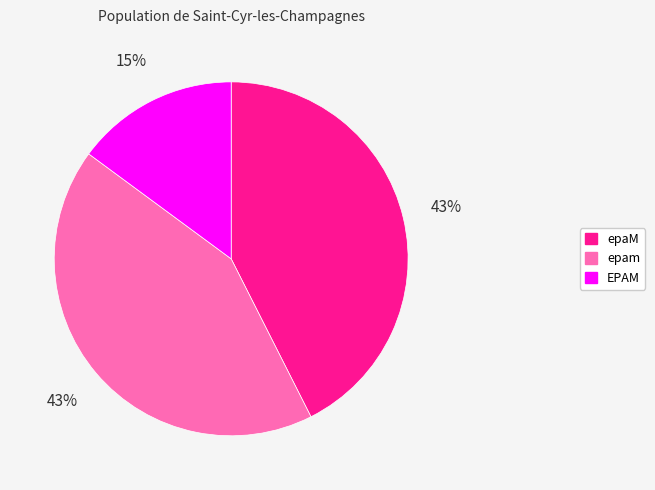

Between epam and EPAM, which is larger?

epam